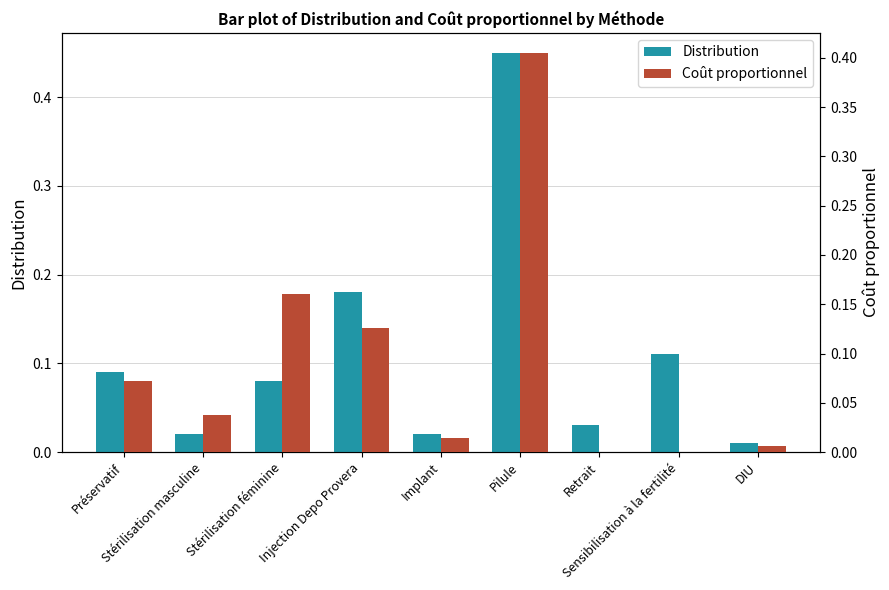

What are all the series names shown in the legend?

Distribution, Coût proportionnel